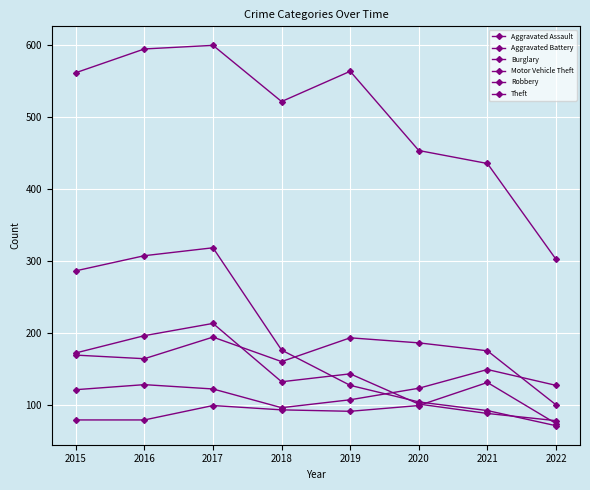

Is this an area chart (filled region under the line)?

No